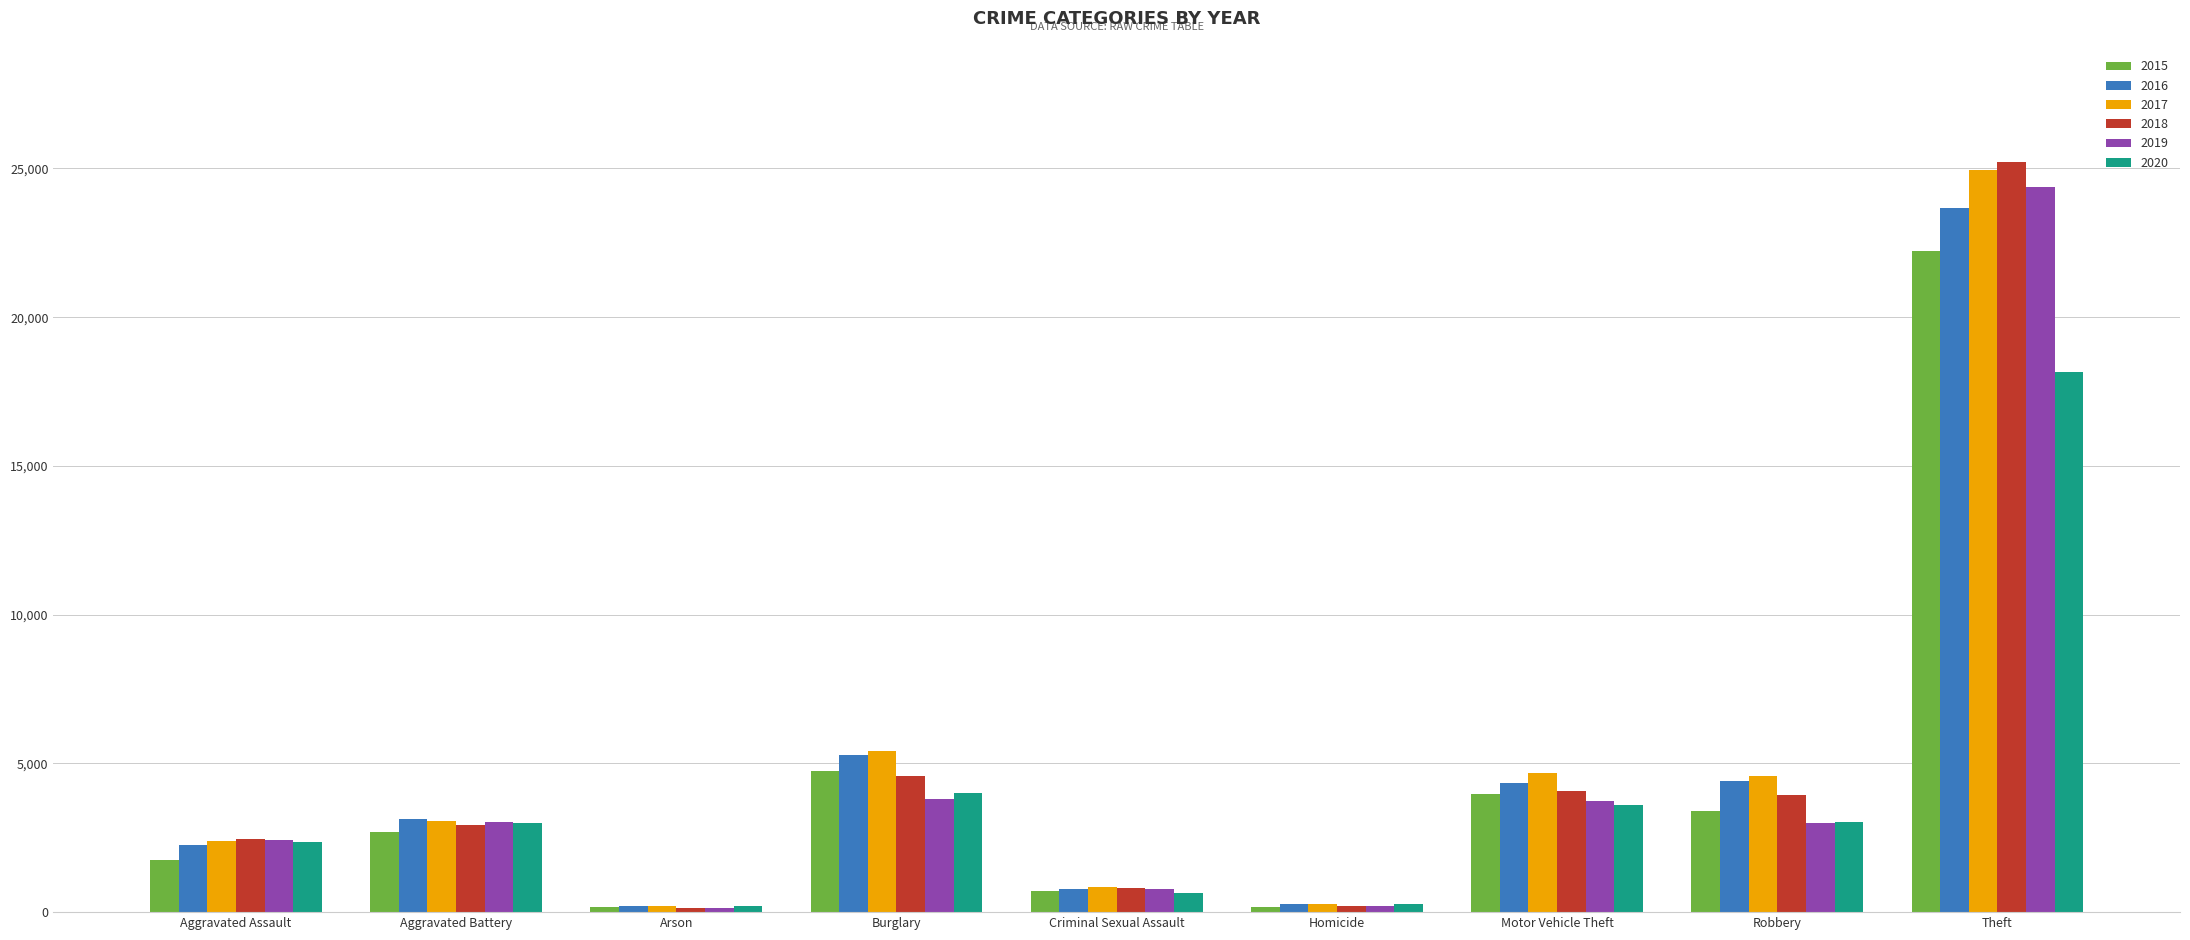

At which category is the sum across all series the highest?

Theft